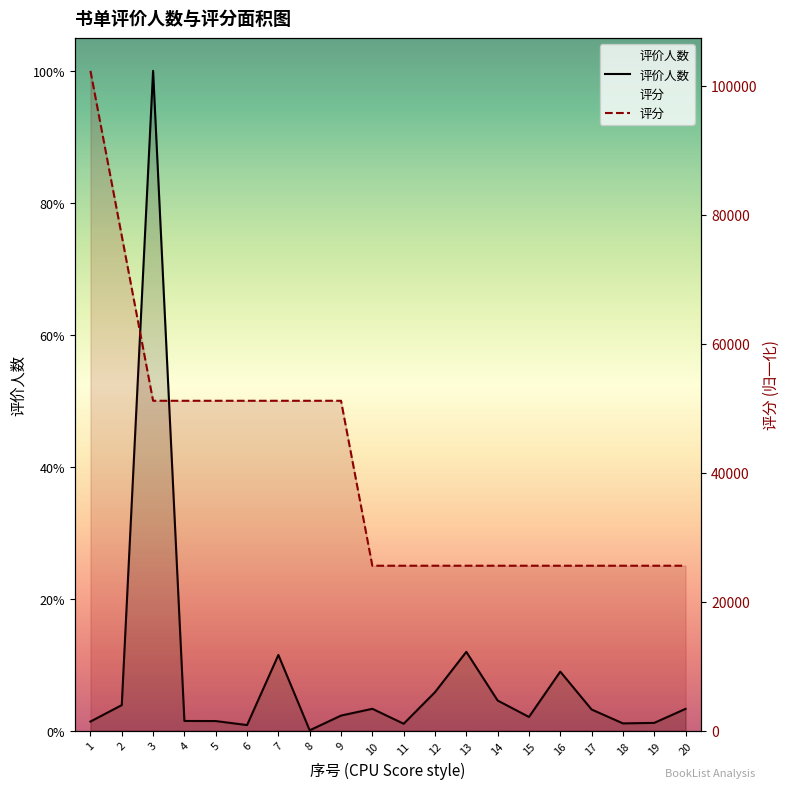

Reading right to left, transcribe all the data shown in this chart.

评价人数: 3384.0	1208.0	1131.0	3284.0	9157.0	2128.0	4677.0	12222.0	5967.0	1075.0	3393.0	2341.0	56.0	11741.0	870.0	1492.0	1505.0	102289.0	3965.0	1416.0
评分: 25572.2	25572.2	25572.2	25572.2	25572.2	25572.2	25572.2	25572.2	25572.2	25572.2	25572.2	51144.5	51144.5	51144.5	51144.5	51144.5	51144.5	51144.5	76716.8	102289.0